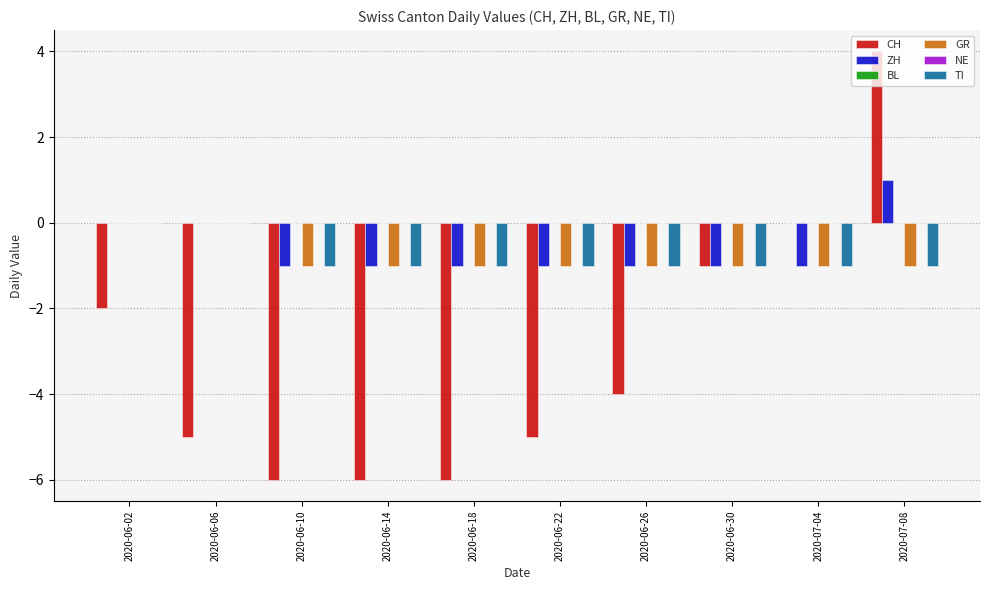

How many values in the TI series exceed -1?

2